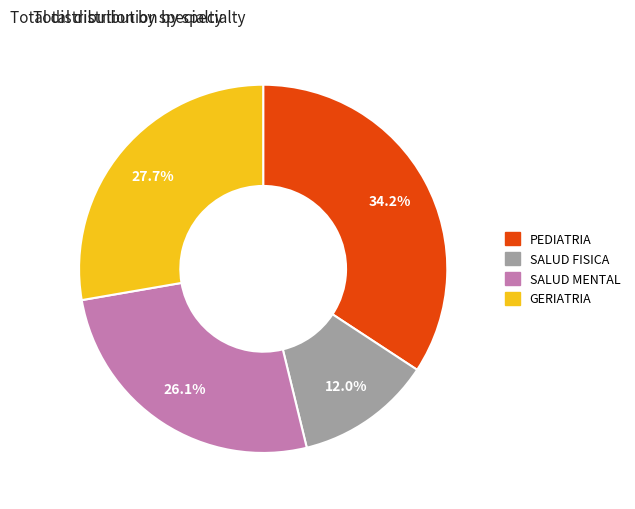

Which category has the biggest portion of the pie?

PEDIATRIA